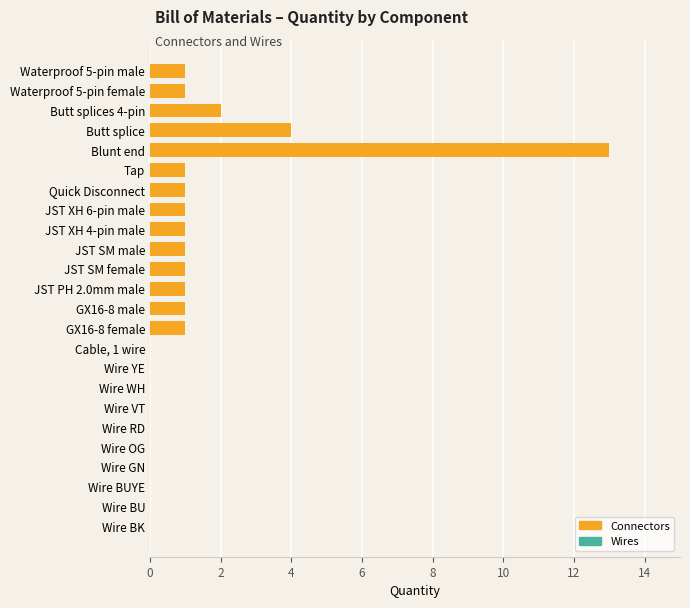

Approximately how many times larger is the value at Blunt end compared to Quick Disconnect?

13.0